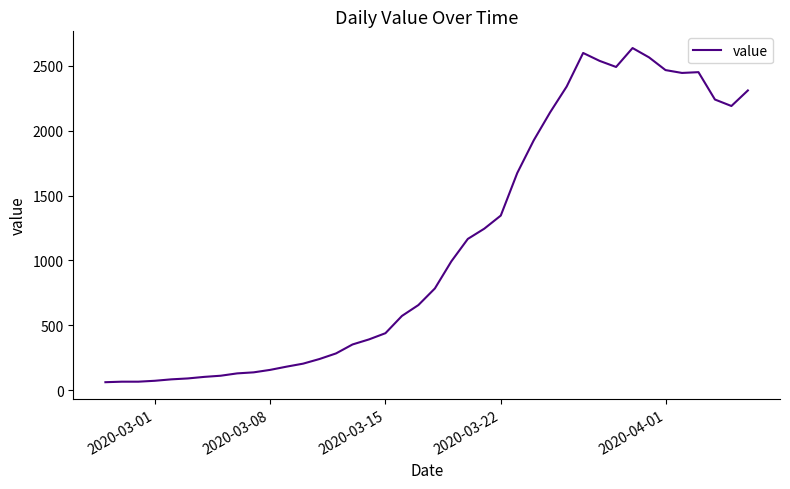

What is the smallest value displayed?

61